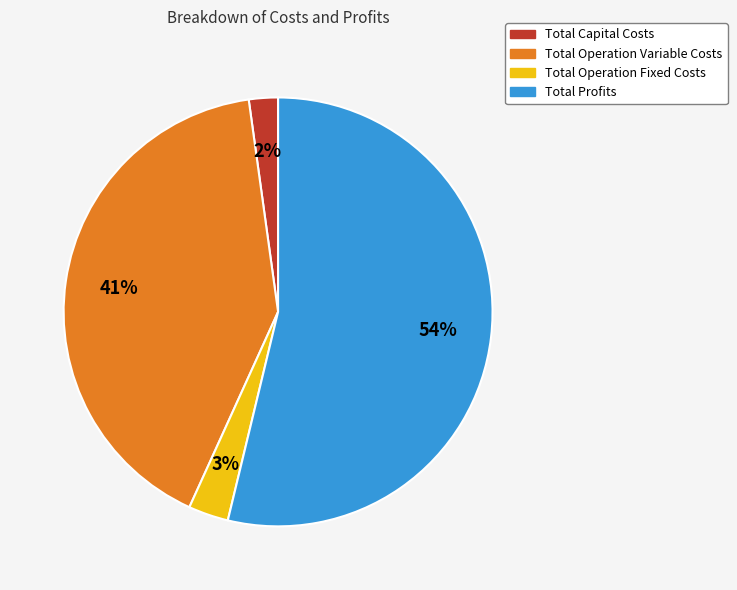

Which slice represents more than half of the pie?

Total Profits